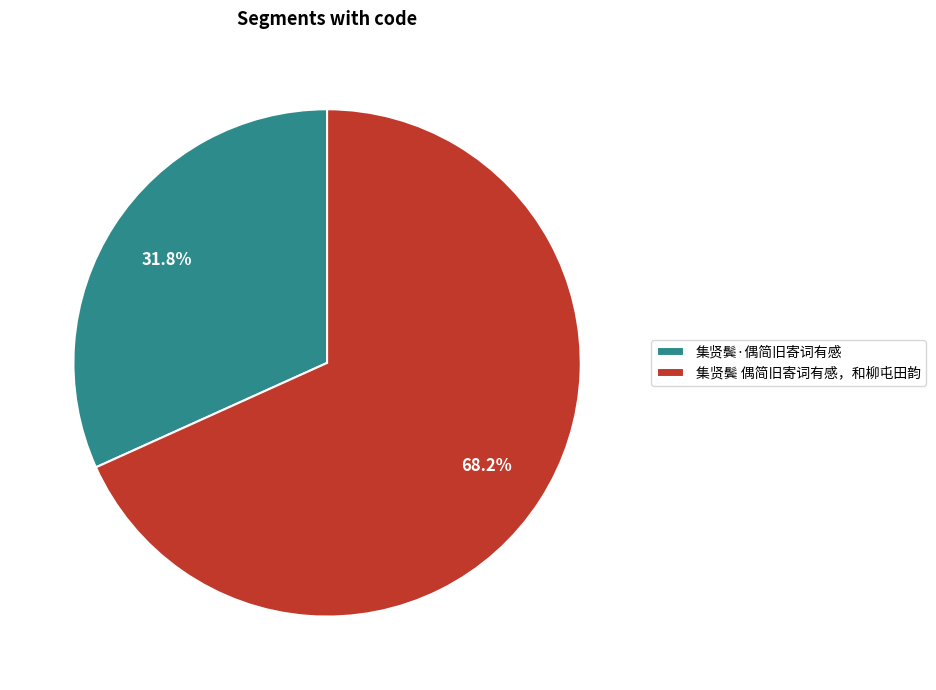

Is there any slice that represents more than half of the pie?

Yes